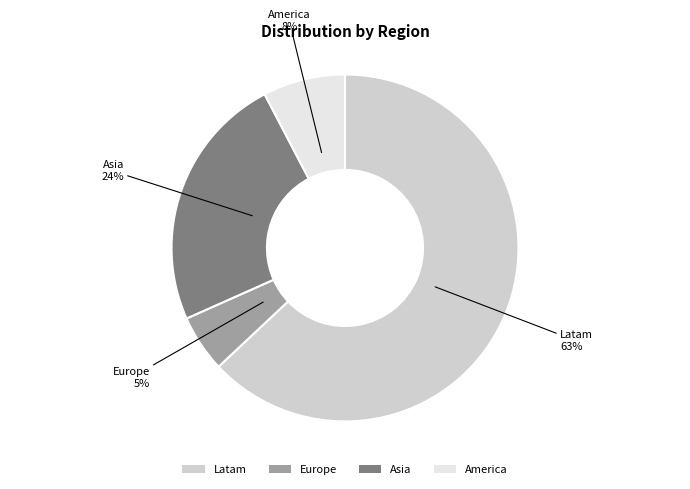

Approximately how many times larger is the value at Asia compared to Latam?

0.4